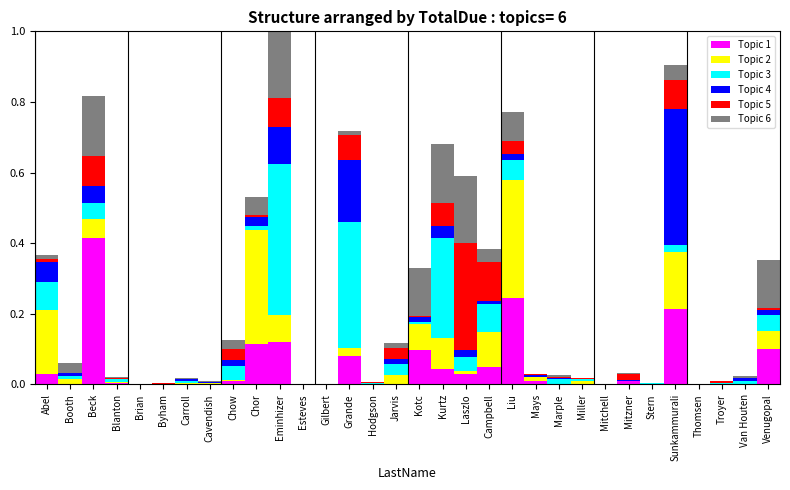

The Topic 1 series shows 0.0 at Venugopal. True or false?

False